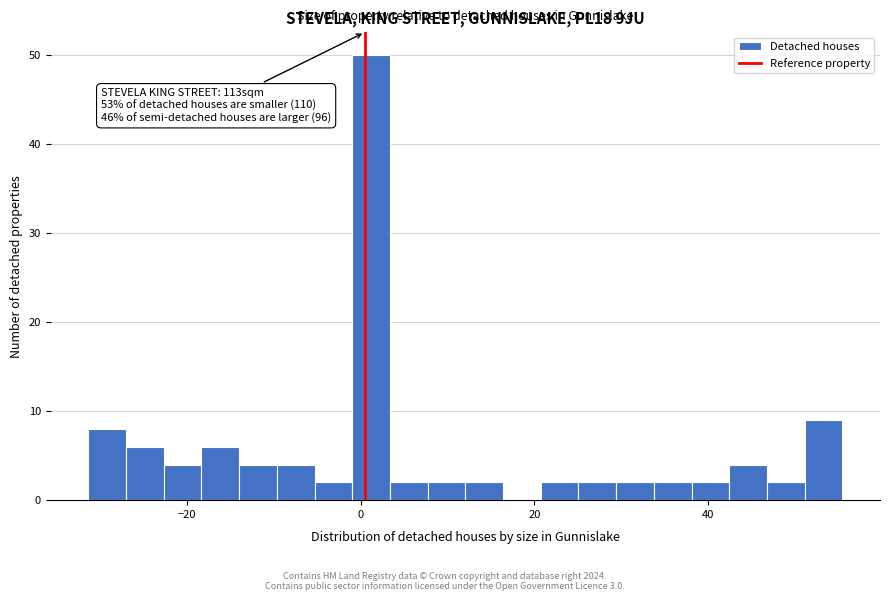

Around what value on the x-axis is the tallest bar? Give the approximate position of its centre, as read against the axis.

2